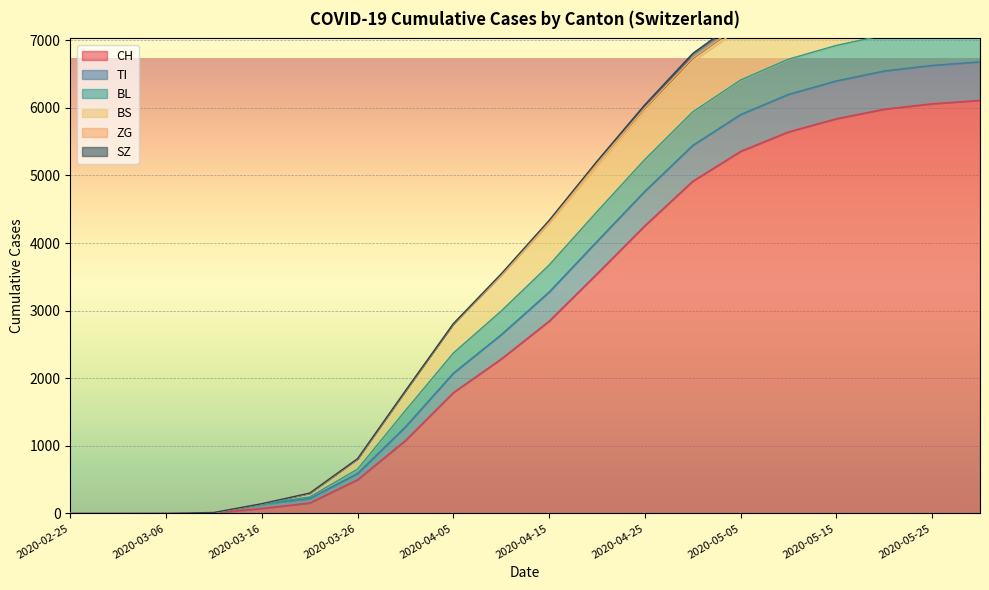

Reading left to right, transcribe all the data shown in this chart.

CH: 2020-02-25=0	2020-03-01=0	2020-03-06=1	2020-03-11=8	2020-03-16=74	2020-03-21=155	2020-03-26=499	2020-03-31=1079	2020-04-05=1787	2020-04-10=2284	2020-04-15=2844	2020-04-20=3544	2020-04-25=4256	2020-04-30=4914	2020-05-05=5356	2020-05-10=5644	2020-05-15=5838	2020-05-20=5980	2020-05-25=6060	2020-05-30=6110
TI: 2020-02-25=0	2020-03-01=0	2020-03-06=0	2020-03-11=0	2020-03-16=61	2020-03-21=68	2020-03-26=91	2020-03-31=202	2020-04-05=287	2020-04-10=360	2020-04-15=430	2020-04-20=480	2020-04-25=510	2020-04-30=530	2020-05-05=545	2020-05-10=555	2020-05-15=560	2020-05-20=565	2020-05-25=568	2020-05-30=570
BL: 2020-02-25=0	2020-03-01=0	2020-03-06=0	2020-03-11=2	2020-03-16=5	2020-03-21=21	2020-03-26=65	2020-03-31=242	2020-04-05=298	2020-04-10=350	2020-04-15=400	2020-04-20=440	2020-04-25=470	2020-04-30=495	2020-05-05=510	2020-05-10=520	2020-05-15=525	2020-05-20=530	2020-05-25=532	2020-05-30=535
BS: 2020-02-25=0	2020-03-01=0	2020-03-06=0	2020-03-11=4	2020-03-16=4	2020-03-21=57	2020-03-26=155	2020-03-31=292	2020-04-05=434	2020-04-10=530	2020-04-15=620	2020-04-20=680	2020-04-25=720	2020-04-30=750	2020-05-05=770	2020-05-10=780	2020-05-15=785	2020-05-20=790	2020-05-25=793	2020-05-30=795
ZG: 2020-02-25=0	2020-03-01=0	2020-03-06=0	2020-03-11=0	2020-03-16=0	2020-03-21=0	2020-03-26=0	2020-03-31=0	2020-04-05=0	2020-04-10=10	2020-04-15=20	2020-04-20=30	2020-04-25=40	2020-04-30=50	2020-05-05=60	2020-05-10=65	2020-05-15=70	2020-05-20=73	2020-05-25=75	2020-05-30=76
SZ: 2020-02-25=0	2020-03-01=0	2020-03-06=0	2020-03-11=0	2020-03-16=0	2020-03-21=0	2020-03-26=0	2020-03-31=0	2020-04-05=0	2020-04-10=10	2020-04-15=20	2020-04-20=35	2020-04-25=50	2020-04-30=65	2020-05-05=75	2020-05-10=82	2020-05-15=87	2020-05-20=90	2020-05-25=92	2020-05-30=94